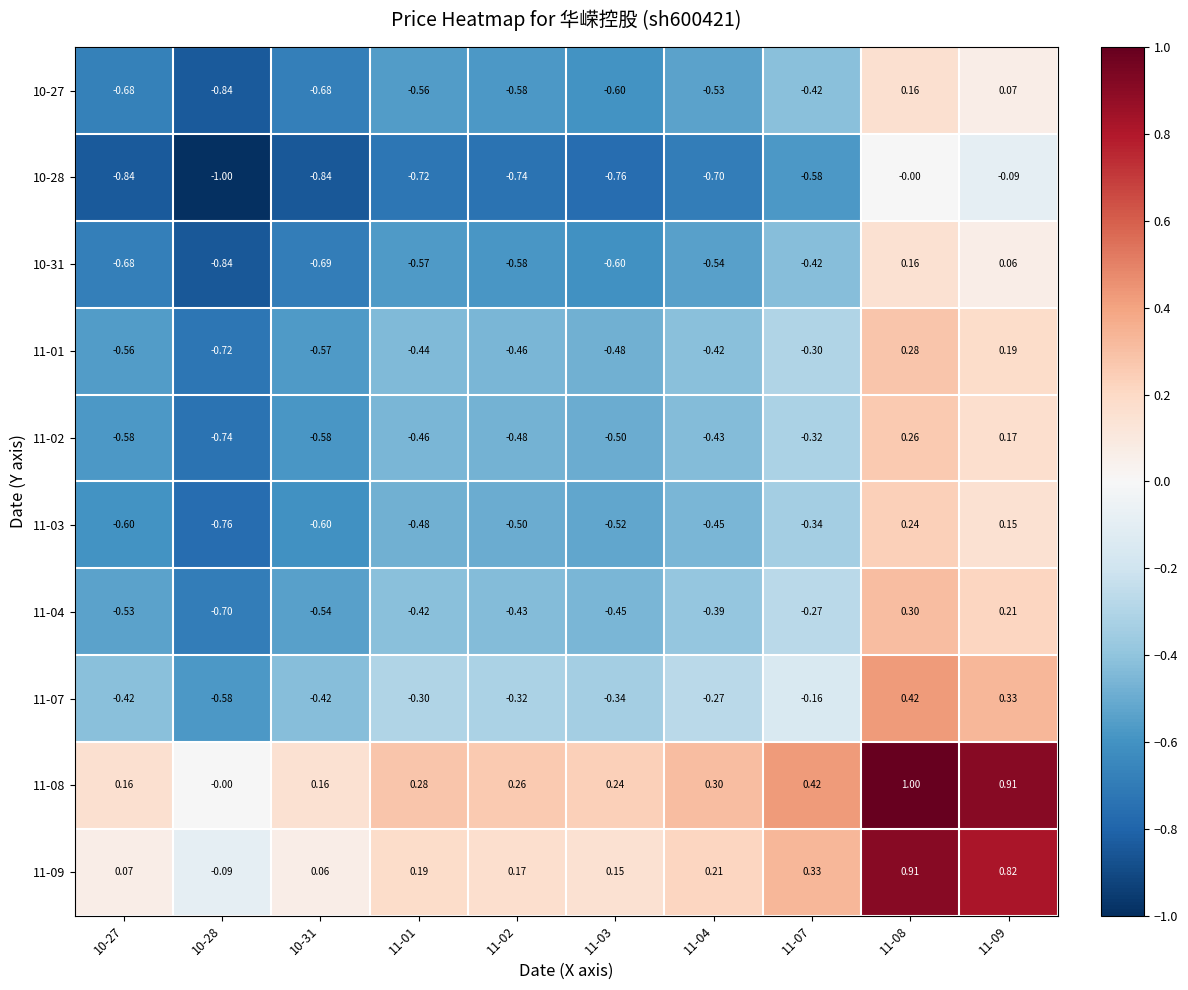

Is the value of 11-03 at 10-31 greater than the value of 11-04 at 11-08?

No